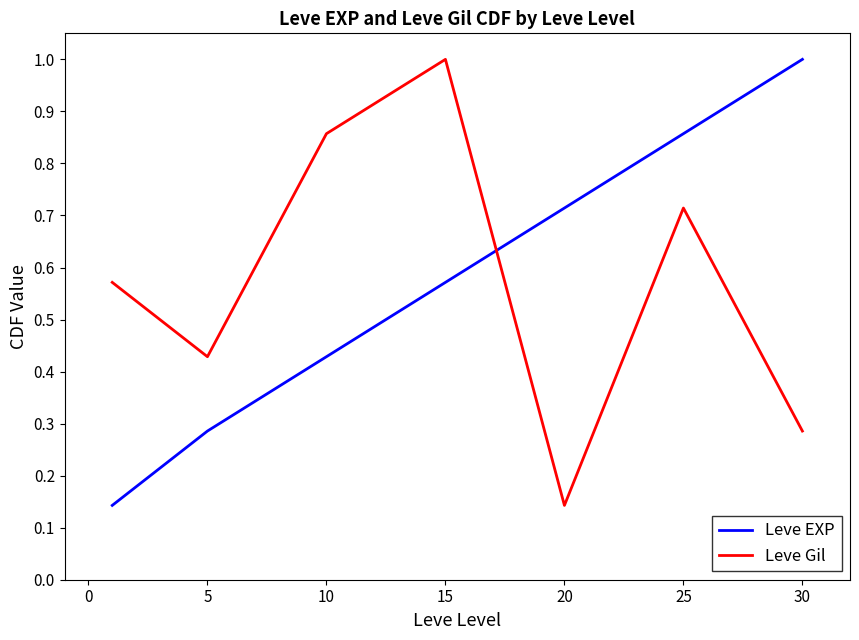

After their last crossing, which series has the higher values: Leve EXP or Leve Gil?

Leve EXP